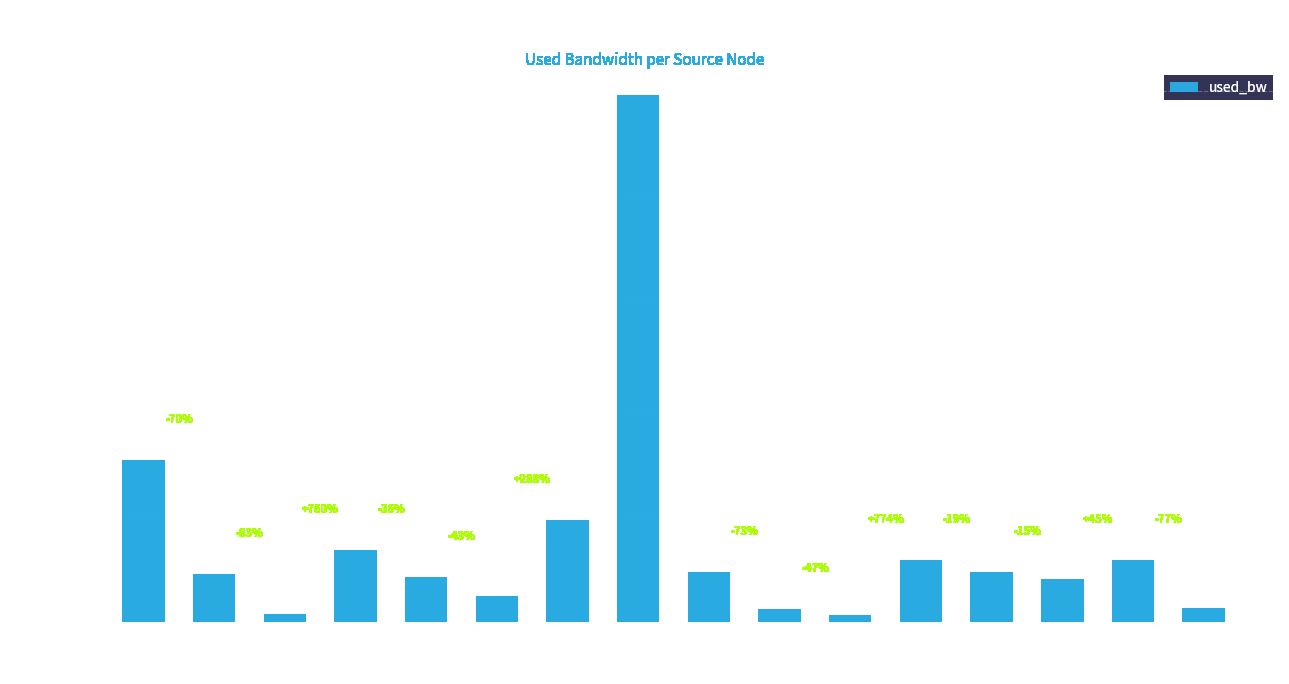

The chart shows a value of 93826.7 at 20. True or false?

False